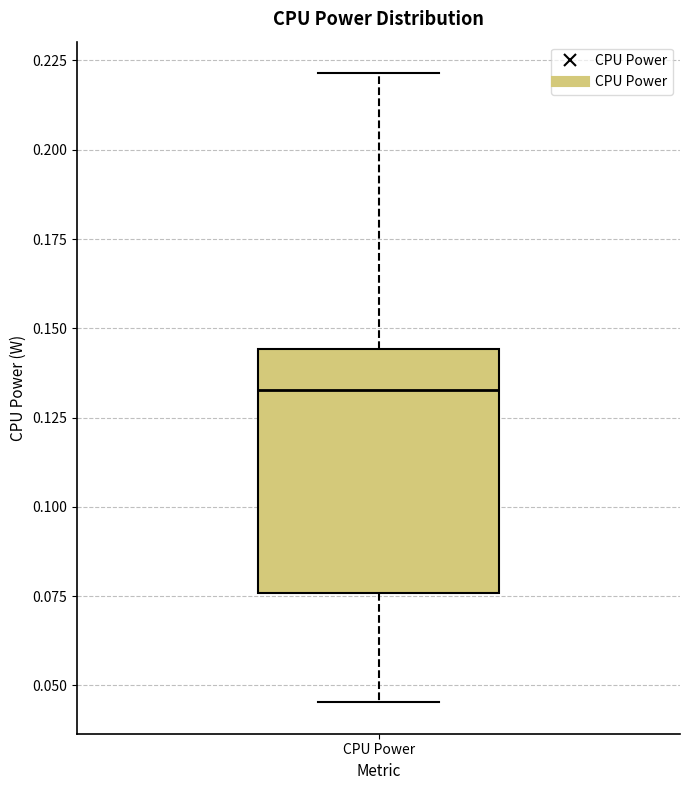

Where is the upper edge of the box for CPU Power on the y-axis? The values are not printed on the chart, so give them approximately, as read against the axis.

0.145